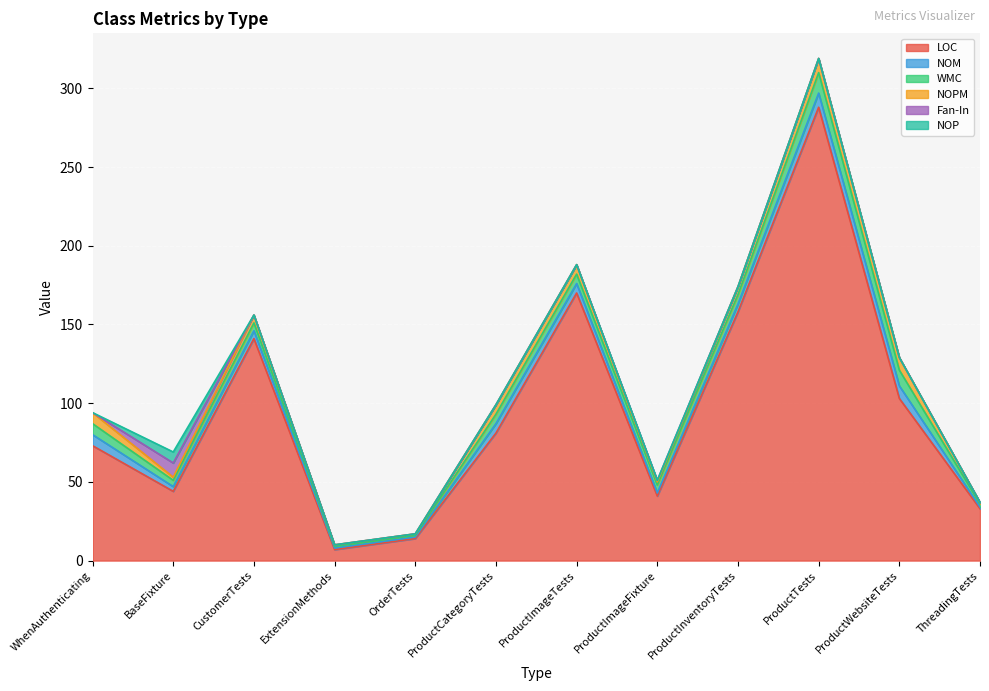

Is the value of NOP at WhenAuthenticating greater than the value of NOM at ProductImageTests?

No